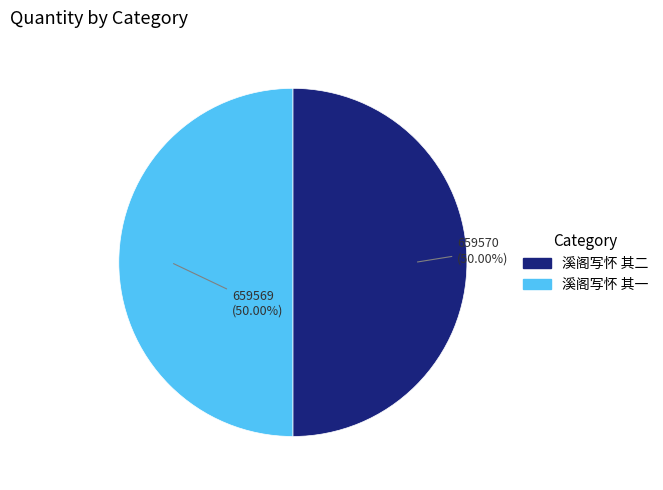

Combined, do 溪阁写怀 其二 and 溪阁写怀 其一 account for over 50%?

Yes